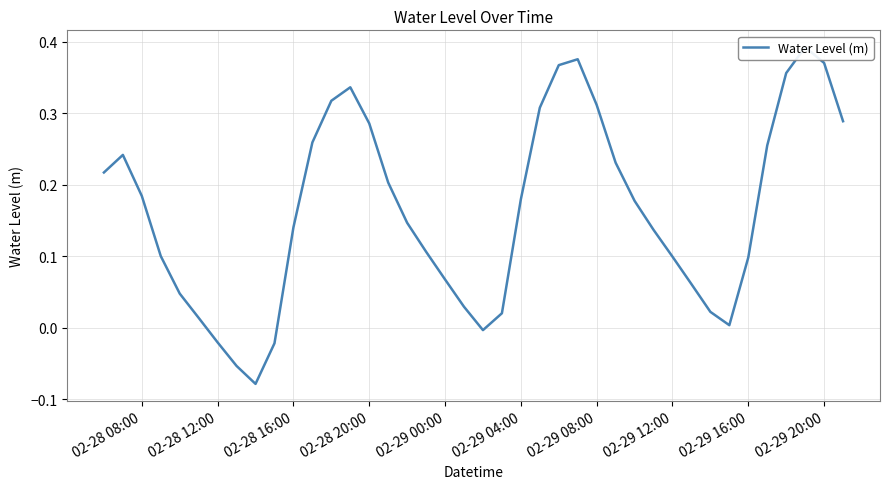

Does the chart have visible grid lines?

Yes